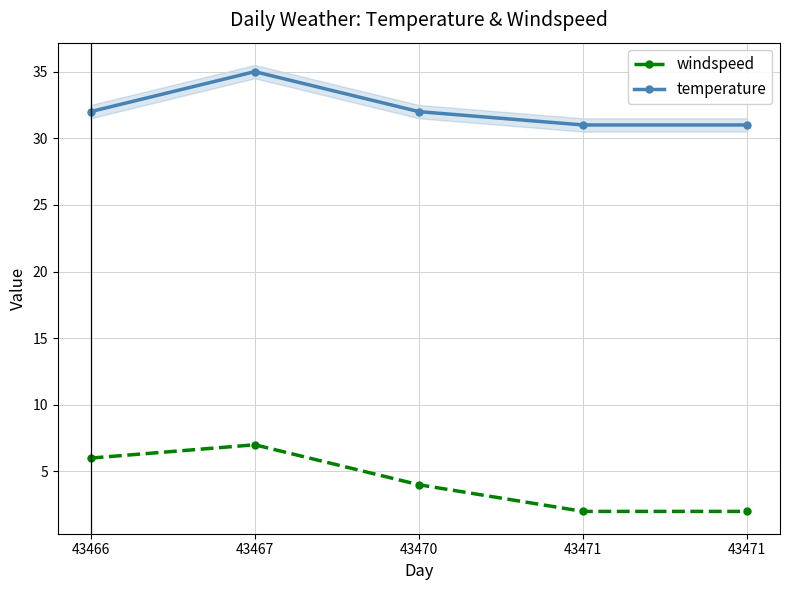

List the series in order of their overall mean, highest first.

temperature, windspeed